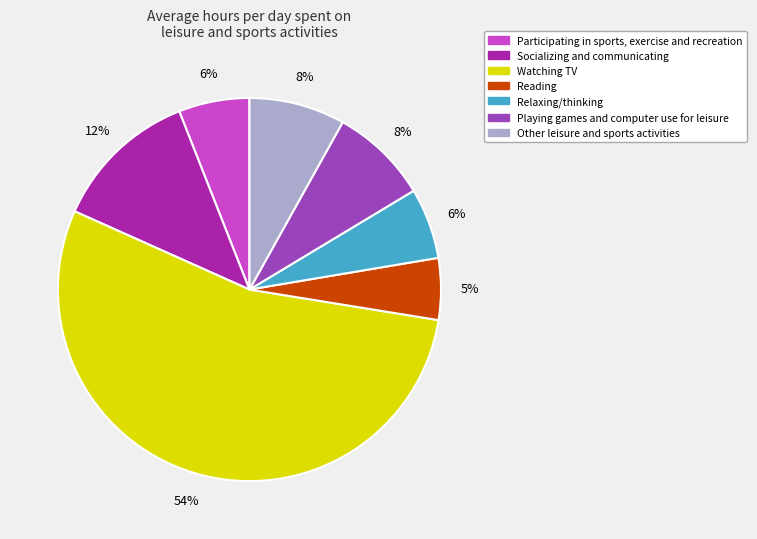

How many slices are in this pie chart?

7